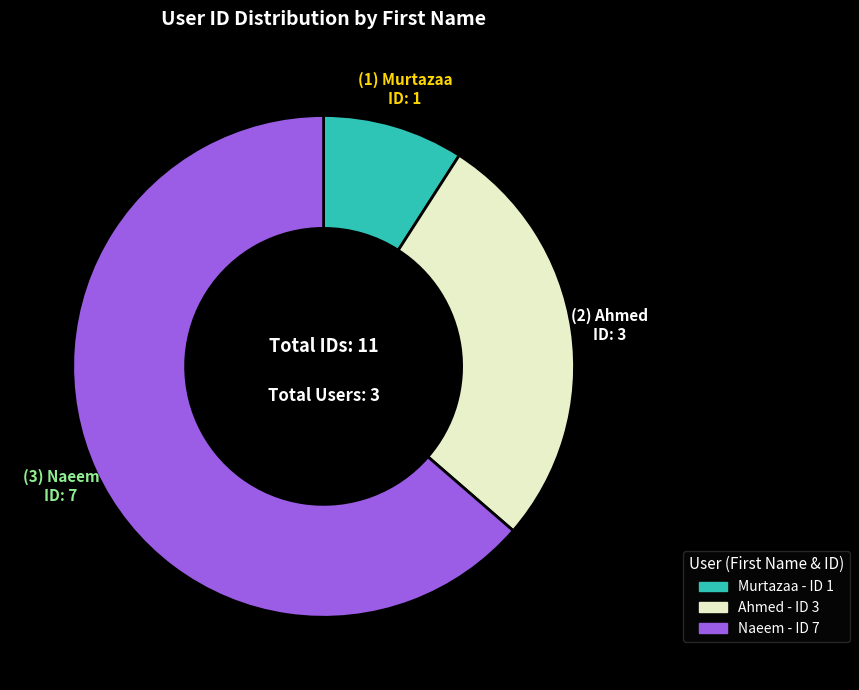

Which has a higher value, Murtazaa or Ahmed?

Ahmed